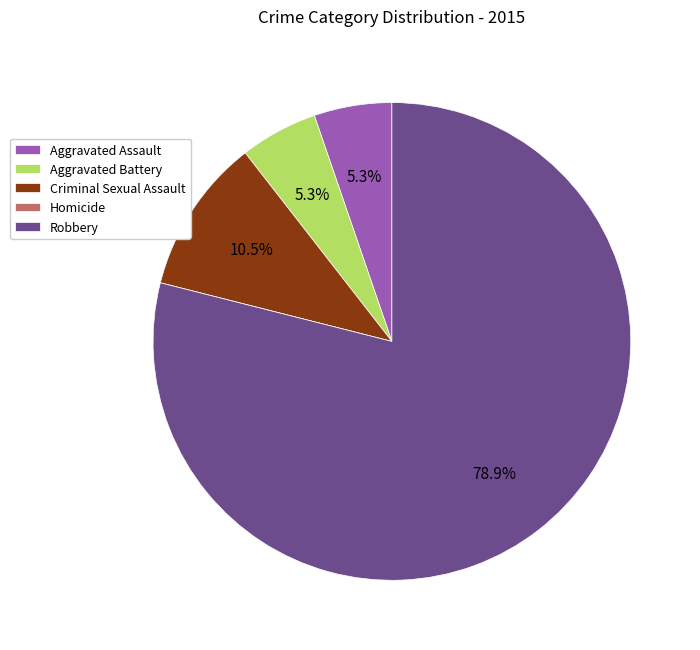

Which slice is the largest?

Robbery